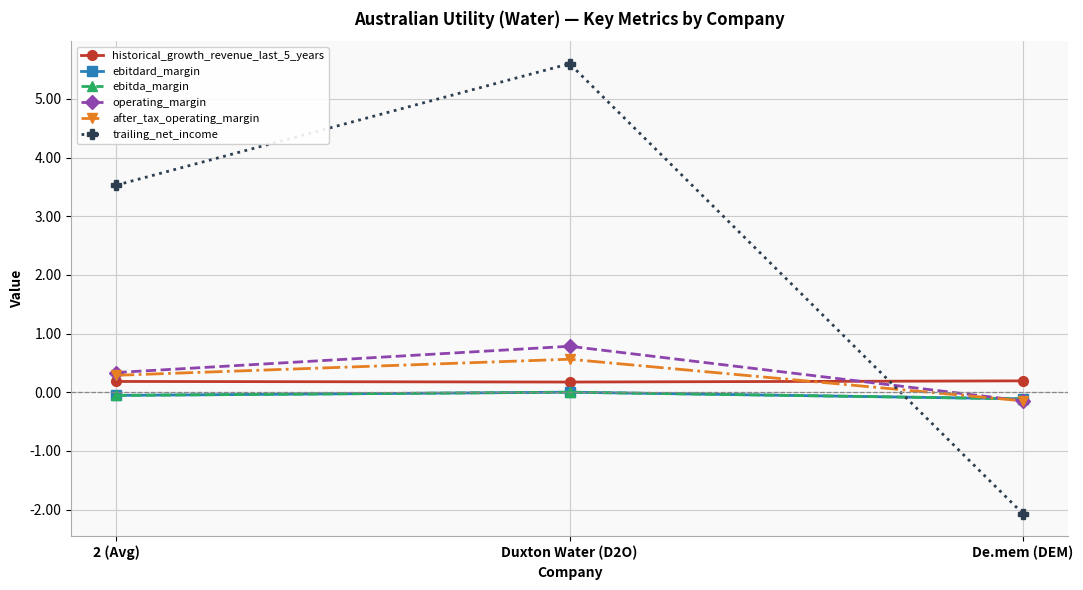

Reading left to right, transcribe all the data shown in this chart.

historical_growth_revenue_last_5_years: 2 (Avg)=0.2	Duxton Water (D2O)=0.2	De.mem (DEM)=0.2
ebitdard_margin: 2 (Avg)=-0.1	Duxton Water (D2O)=0.0	De.mem (DEM)=-0.1
ebitda_margin: 2 (Avg)=-0.1	Duxton Water (D2O)=0.0	De.mem (DEM)=-0.1
operating_margin: 2 (Avg)=0.3	Duxton Water (D2O)=0.8	De.mem (DEM)=-0.1
after_tax_operating_margin: 2 (Avg)=0.3	Duxton Water (D2O)=0.6	De.mem (DEM)=-0.1
trailing_net_income: 2 (Avg)=3.5	Duxton Water (D2O)=5.6	De.mem (DEM)=-2.1